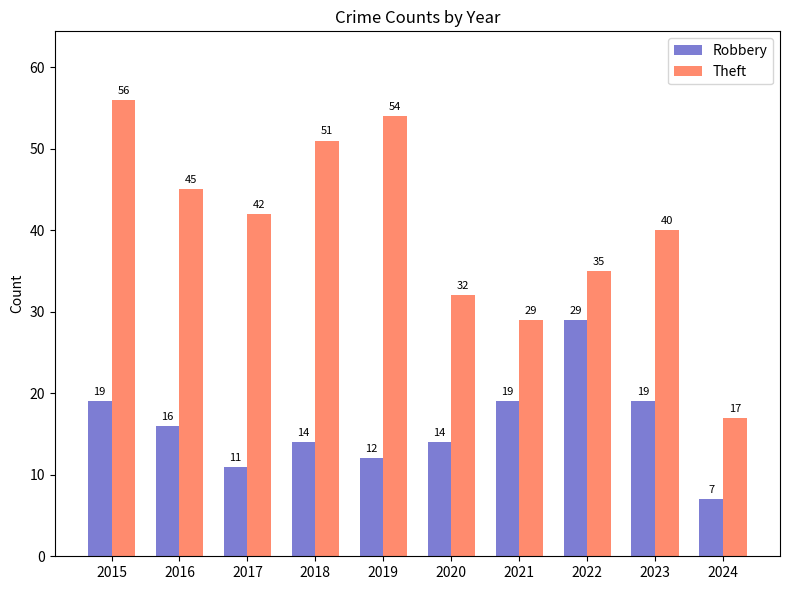

At which category is the sum across all series the highest?

2015